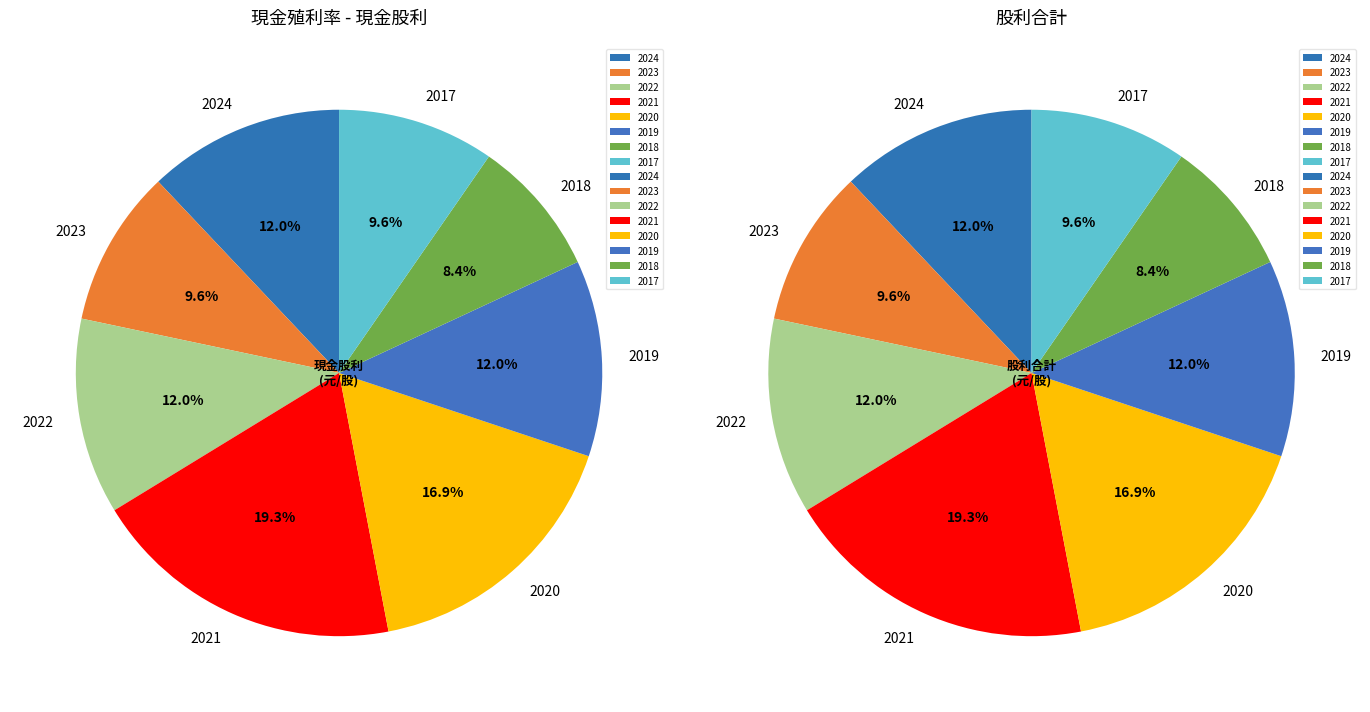

Does 2021 account for over 50% of the chart?

No